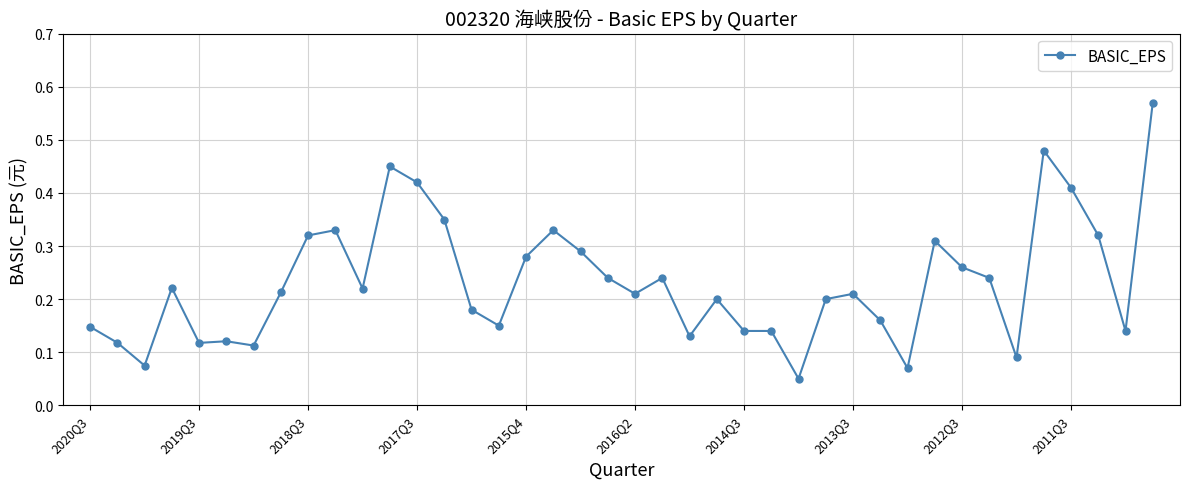

What is the sum of all values?

9.3